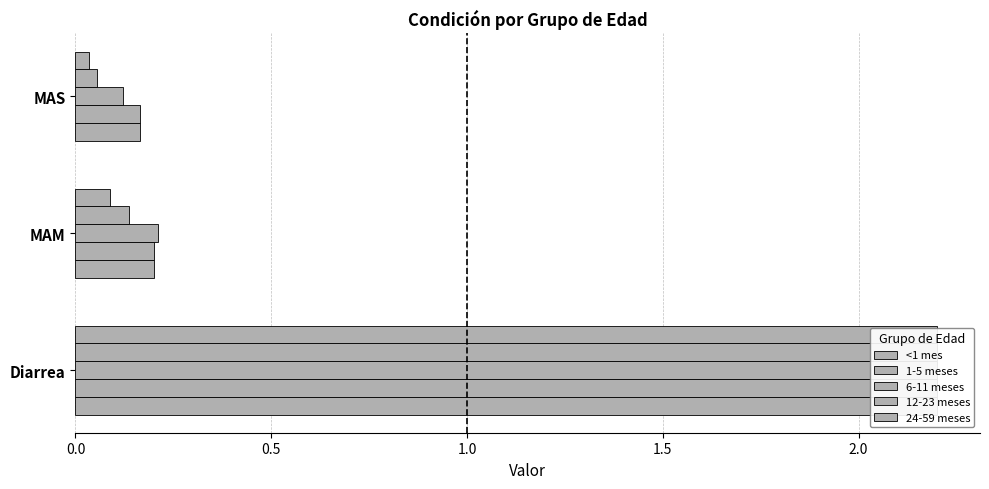

Which series changed the most between Diarrea and MAM?

24-59 meses